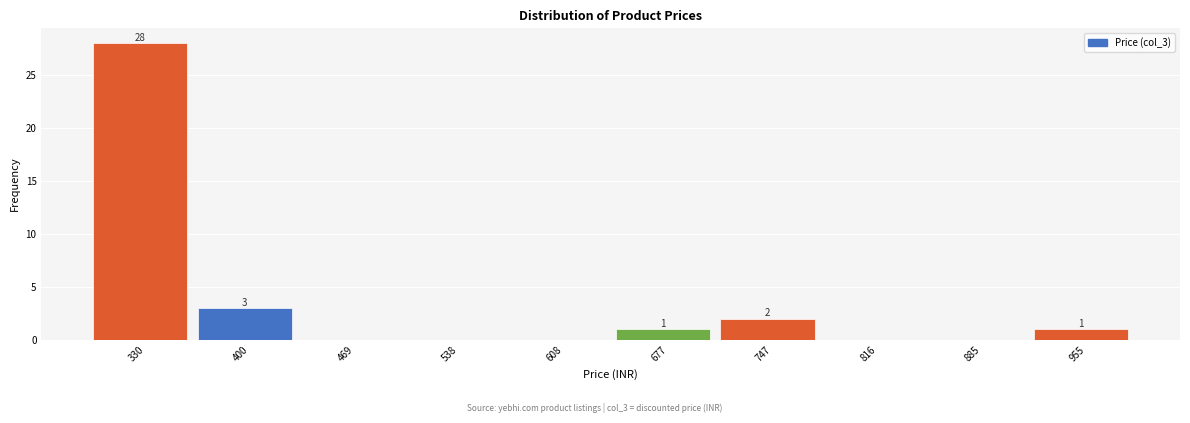

Over which range of the x-axis is the bar tallest?

300 to 370